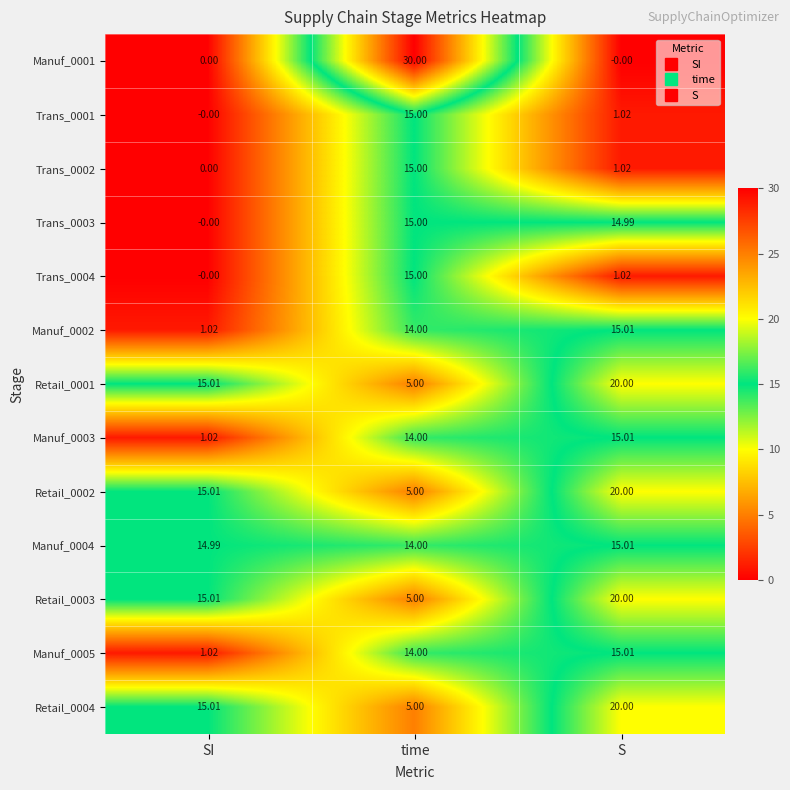

Which label corresponds to the largest value in the chart?

time